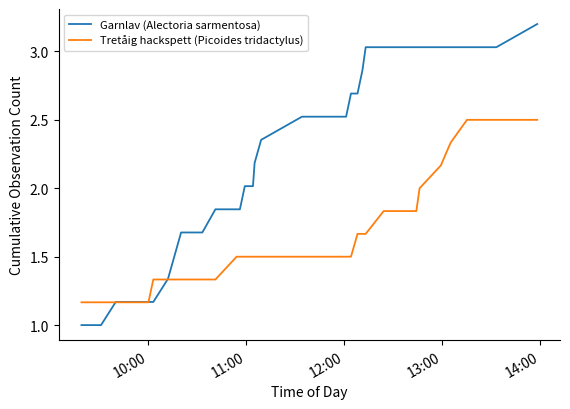

List the series in order of their overall mean, highest first.

Garnlav (Alectoria sarmentosa), Tretåig hackspett (Picoides tridactylus)